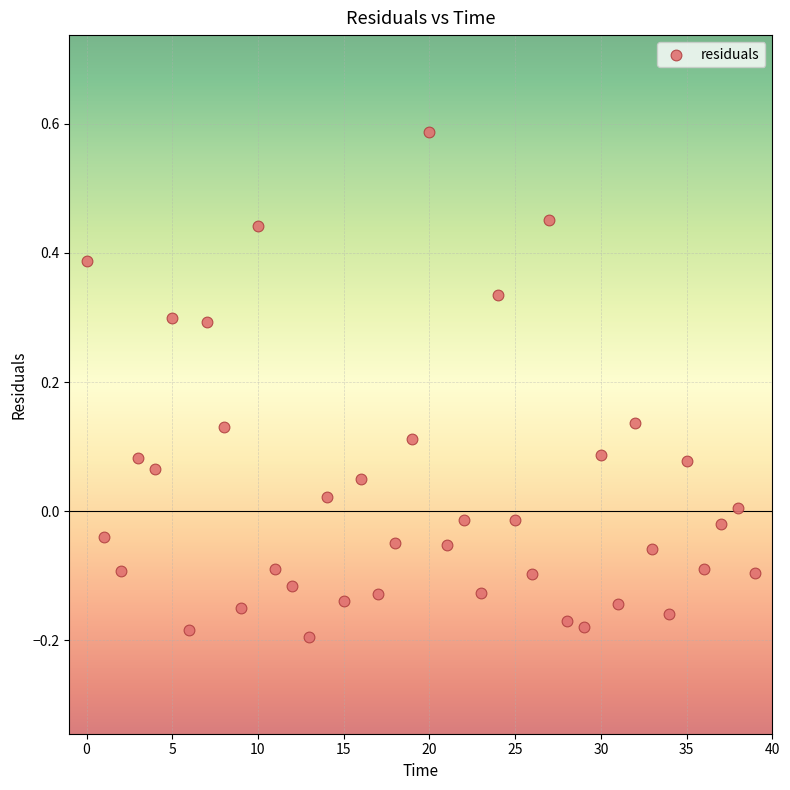

What is the range of Y values (max minus min)?

0.8